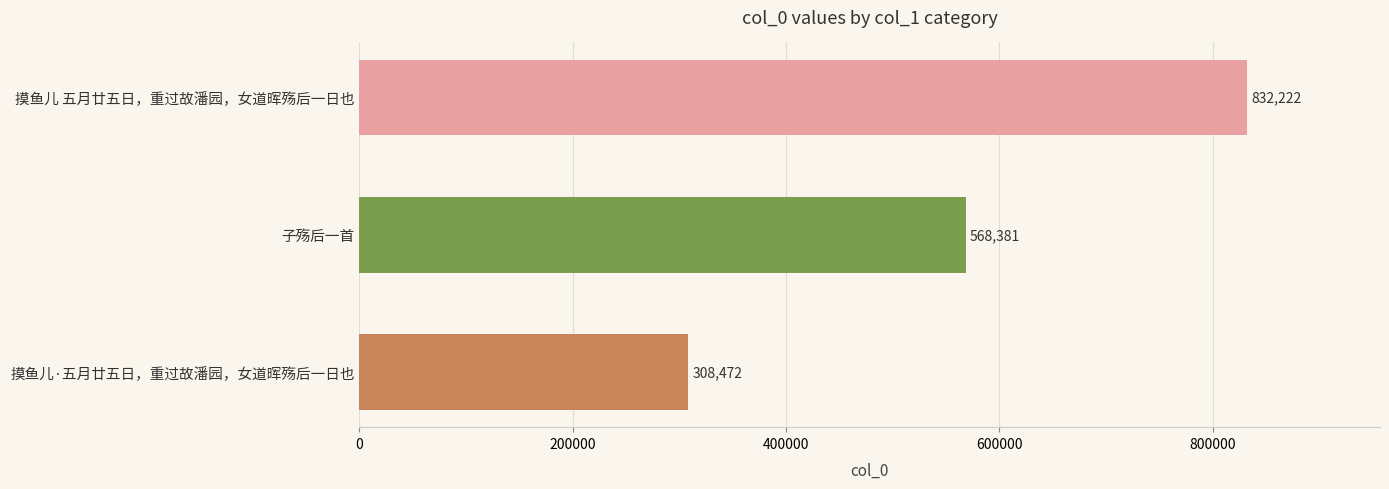

What is the difference between the maximum and minimum values?

523750